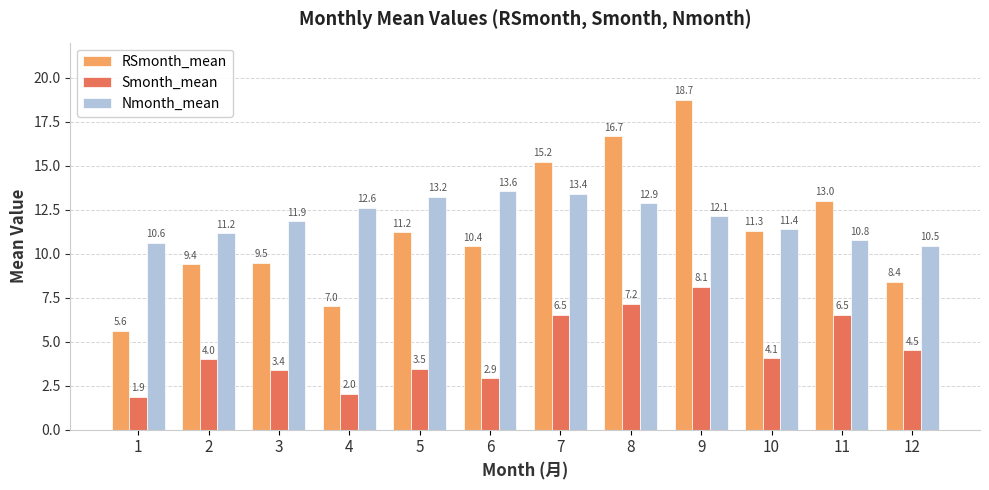

What is the value of the RSmonth_mean bar at the 4th from the left?

7.0